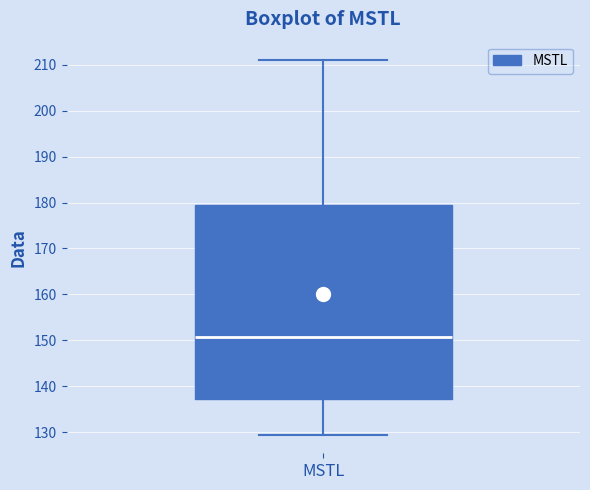

Where does the lower whisker of the box for MSTL end on the y-axis? The values are not printed on the chart, so give them approximately, as read against the axis.

130